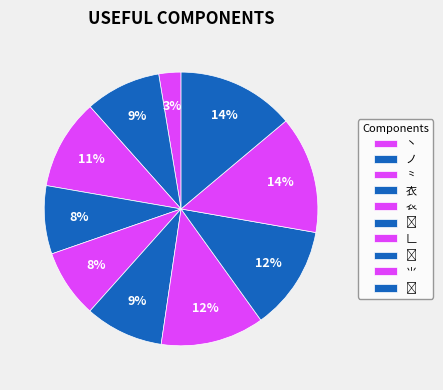

Count the number of slices in the pie.

10